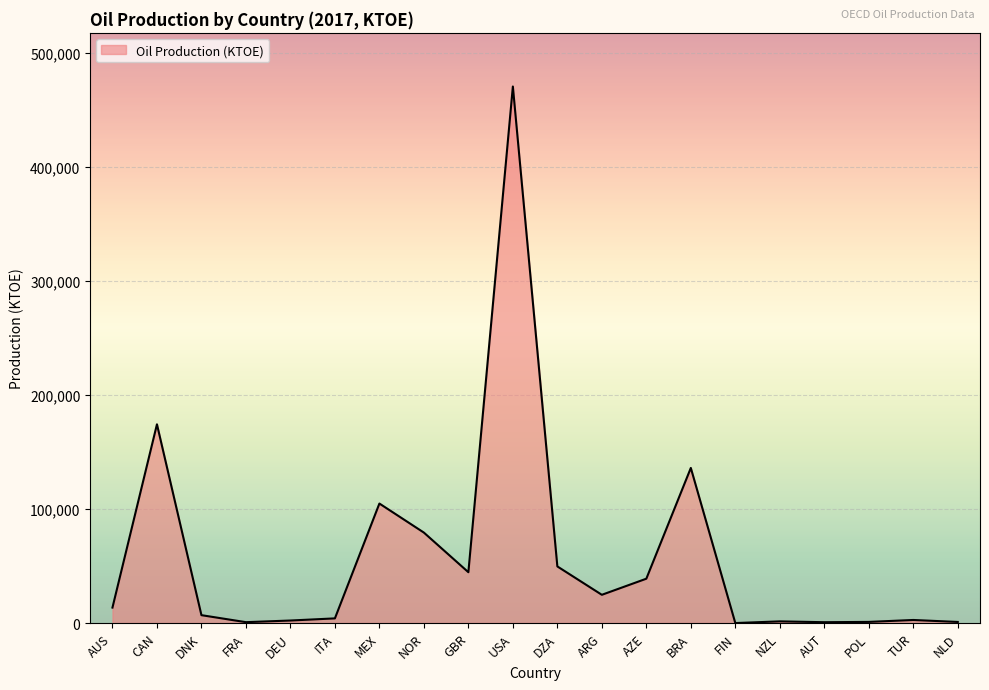

Is it true that the value at AUS is 13563.8?

True